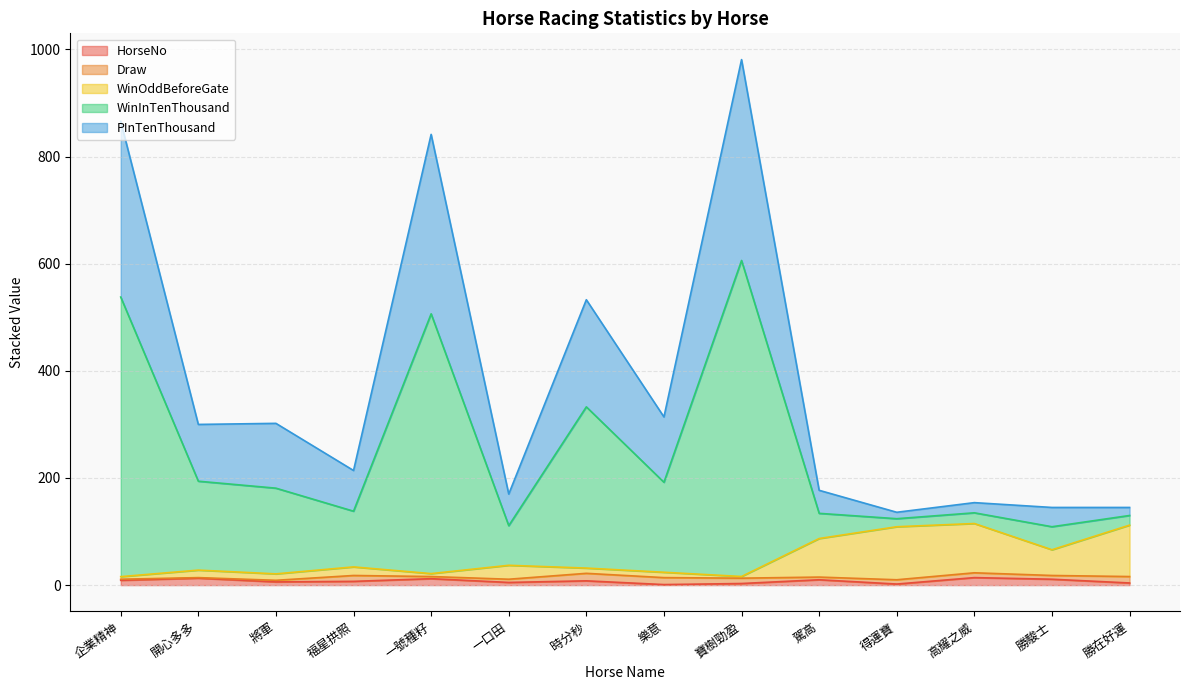

At which category is the sum across all series the highest?

寶樹勁盈